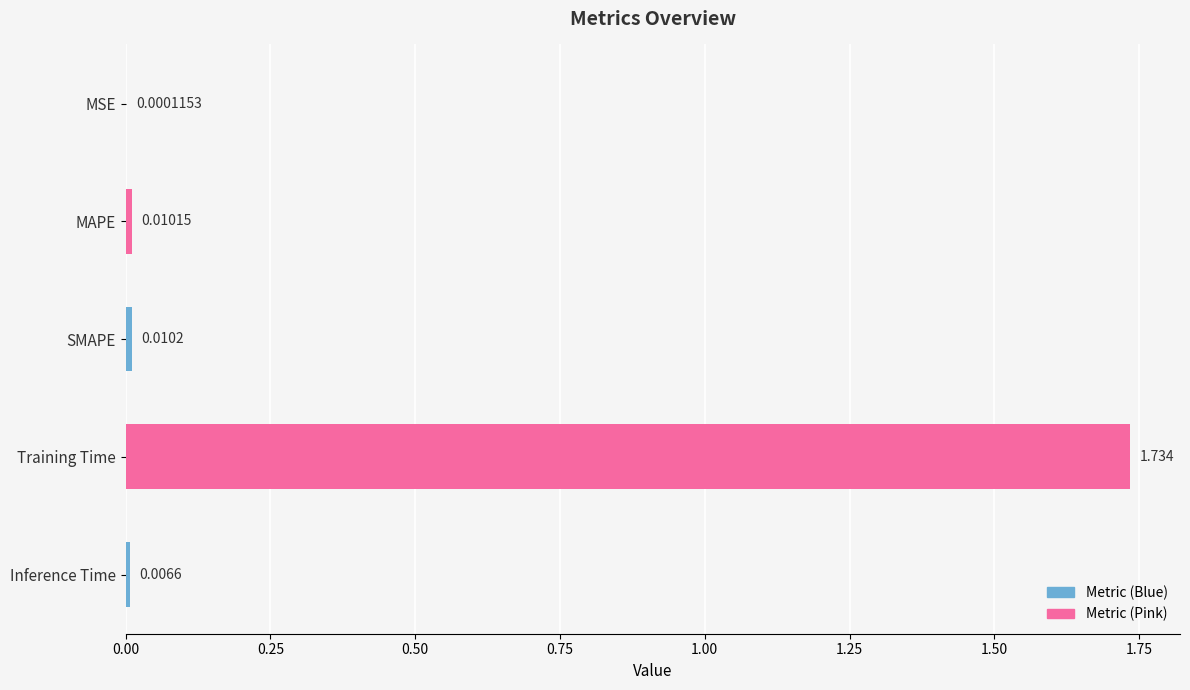

Which category has the highest value across all series?

Training Time